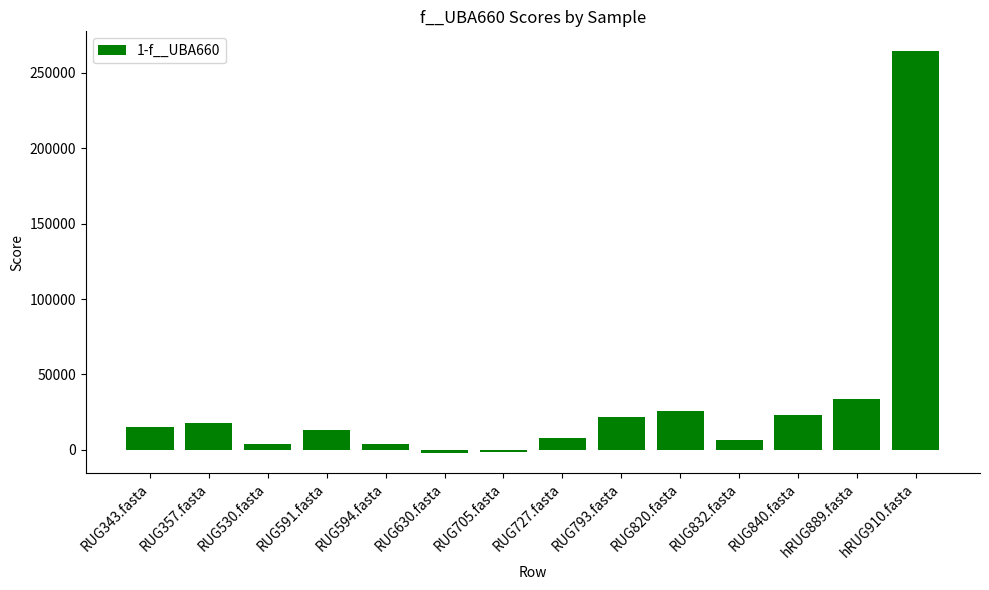

What is the change in value from RUG343.fasta to RUG594.fasta?

-11062.5